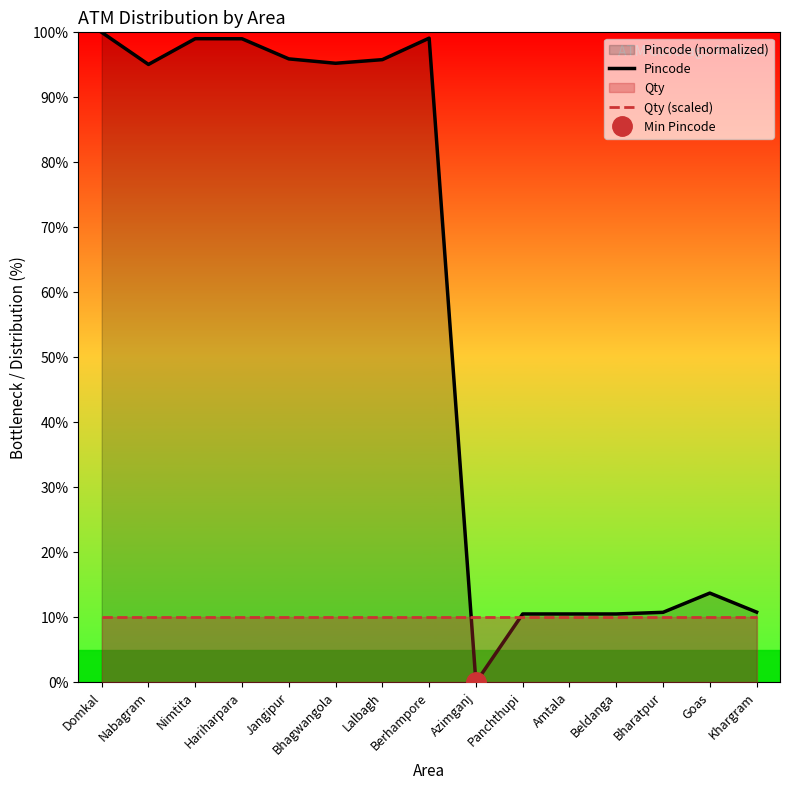

Reading left to right, transcribe all the data shown in this chart.

Pincode: Domkal=100.0	Nabagram=95.1	Nimtita=99.0	Hariharpara=99.0	Jangipur=95.9	Bhagwangola=95.2	Lalbagh=95.8	Berhampore=99.1	Azimganj=0.0	Panchthupi=10.5	Amtala=10.5	Beldanga=10.5	Bharatpur=10.8	Goas=13.7	Khargram=10.8
Qty (scaled): Domkal=10.0	Nabagram=10.0	Nimtita=10.0	Hariharpara=10.0	Jangipur=10.0	Bhagwangola=10.0	Lalbagh=10.0	Berhampore=10.0	Azimganj=10.0	Panchthupi=10.0	Amtala=10.0	Beldanga=10.0	Bharatpur=10.0	Goas=10.0	Khargram=10.0